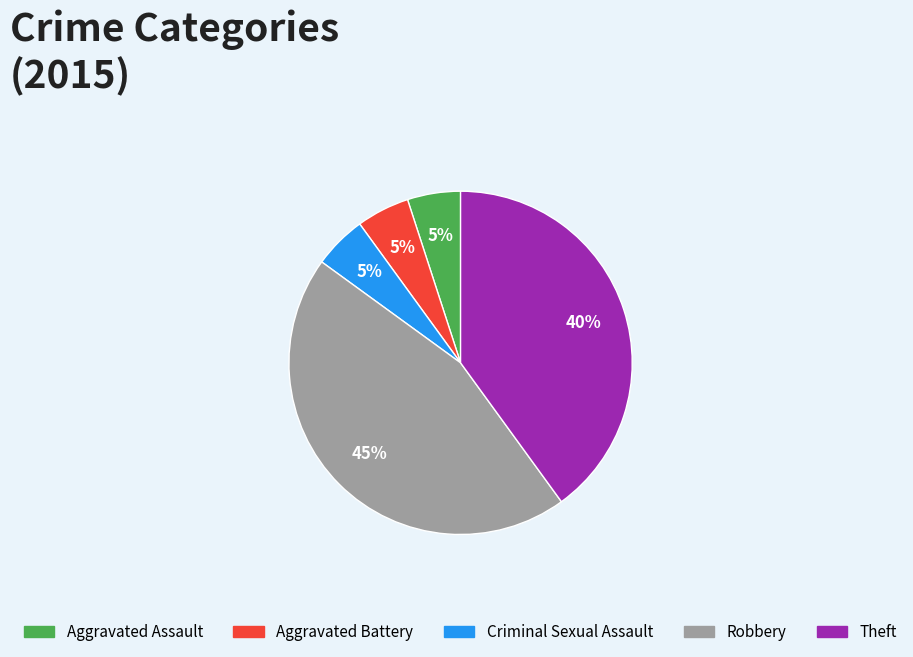

Which has a higher value, Criminal Sexual Assault or Theft?

Theft